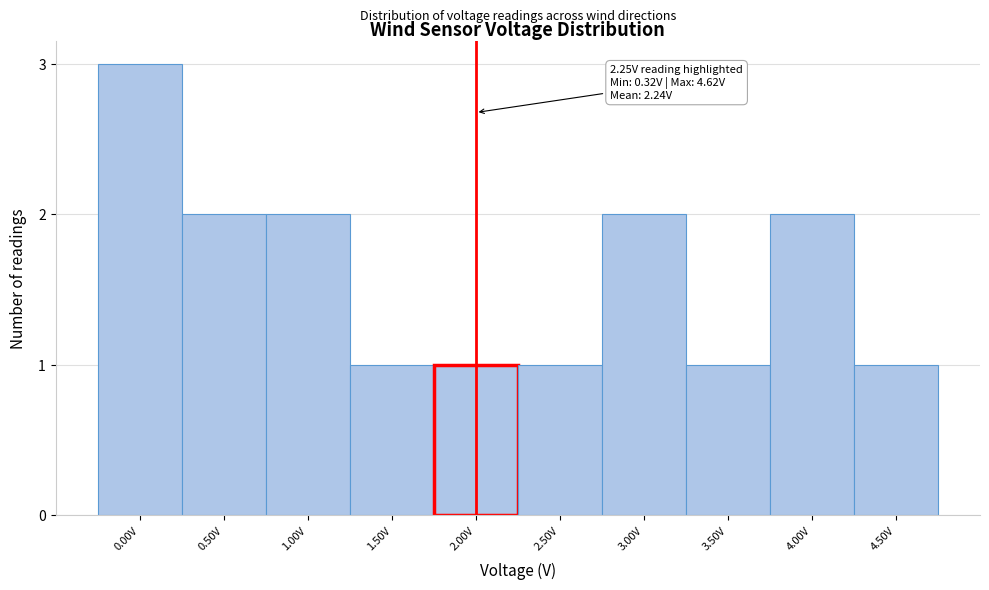

Reading left to right, transcribe all the data shown in this chart.

3	2	2	1	1	1	2	1	2	1